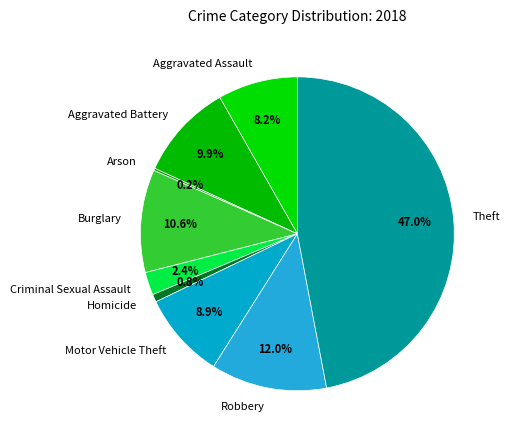

Between Aggravated Assault and Homicide, which is larger?

Aggravated Assault